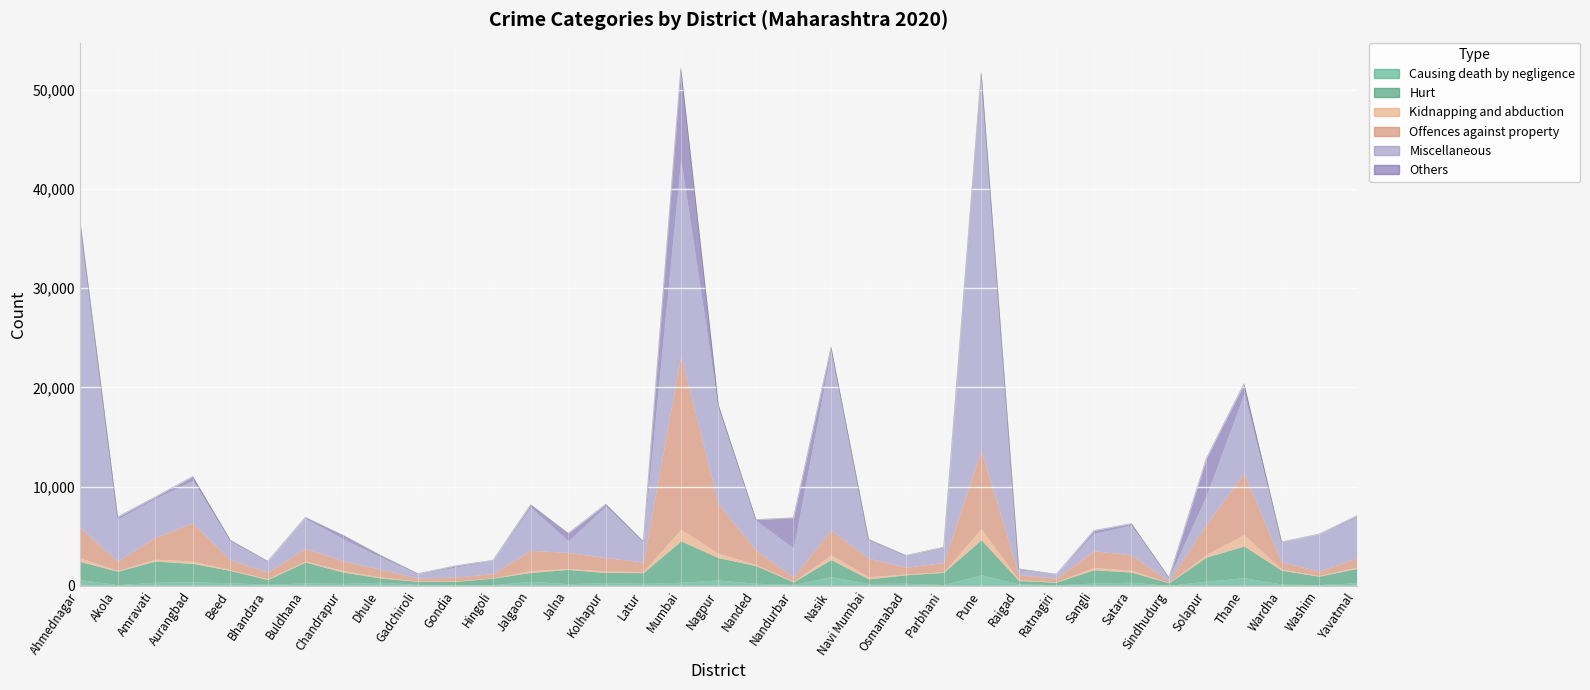

What is the maximum value for Miscellaneous?

37271